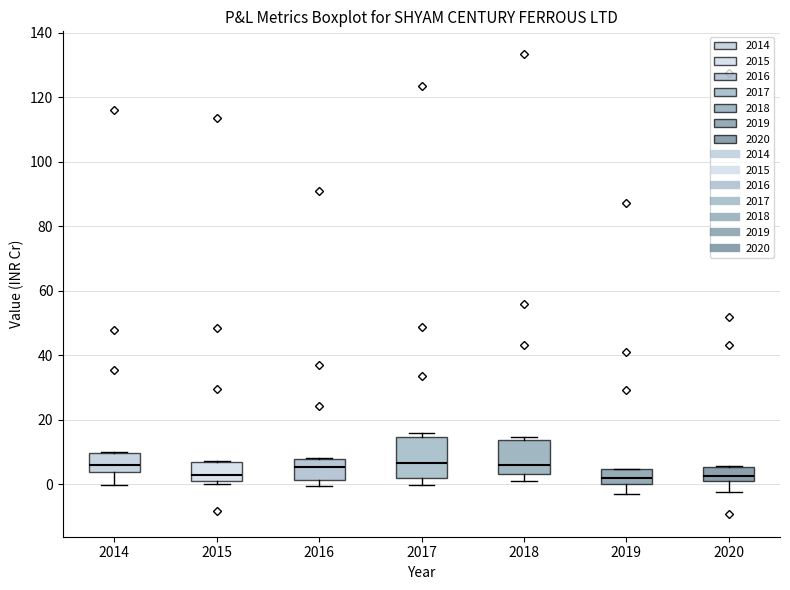

Reading left to right, transcribe this box plot: for each box, give where its median line is, the range the box spans, and where its two whiskers end, as read against the y-axis. The values are not printed on the chart, so give them approximately, as read against the axis.

2014: median 6, box 4 to 10, whiskers 0 to 10
2015: median 2 (just above the box's lower edge), box 2 to 6, whiskers 0 to 8
2016: median 6, box 2 to 8, whiskers 0 to 8
2017: median 6, box 2 to 14, whiskers 0 to 16
2018: median 6, box 4 to 14, whiskers 2 to 14 (just above the box's upper edge)
2019: median 2, box 0 to 4, whiskers -4 to 4
2020: median 2, box 0 to 6, whiskers -2 to 6